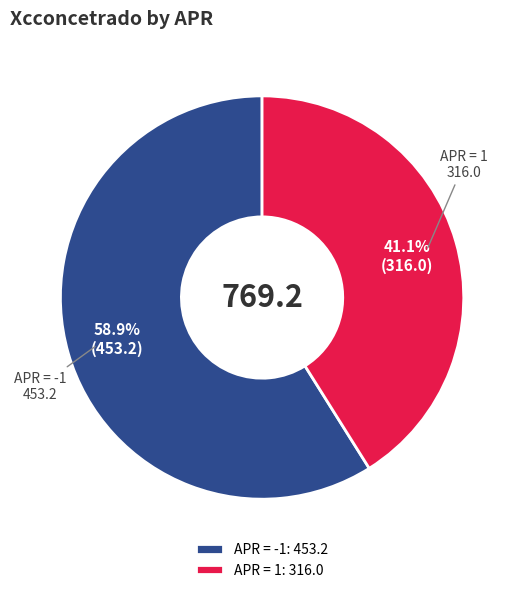

What is the total percentage of APR = 1: 316.0 and APR = -1: 453.2?

100.0%